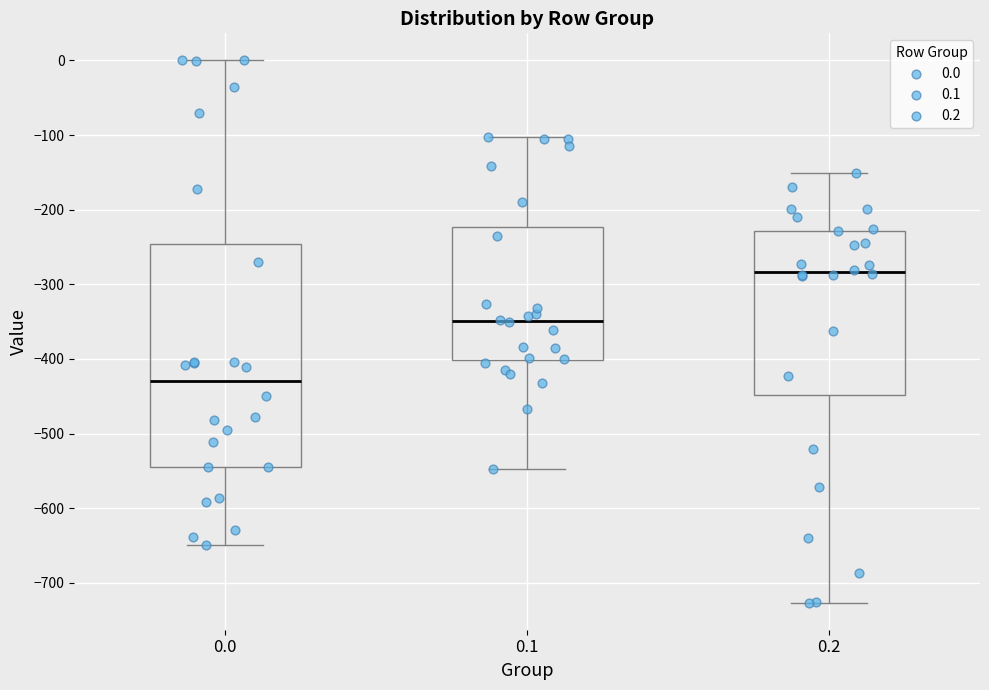

Where does the median line of the box at x = 0.0 sit on the y-axis? The values are not printed on the chart, so give them approximately, as read against the axis.

-430